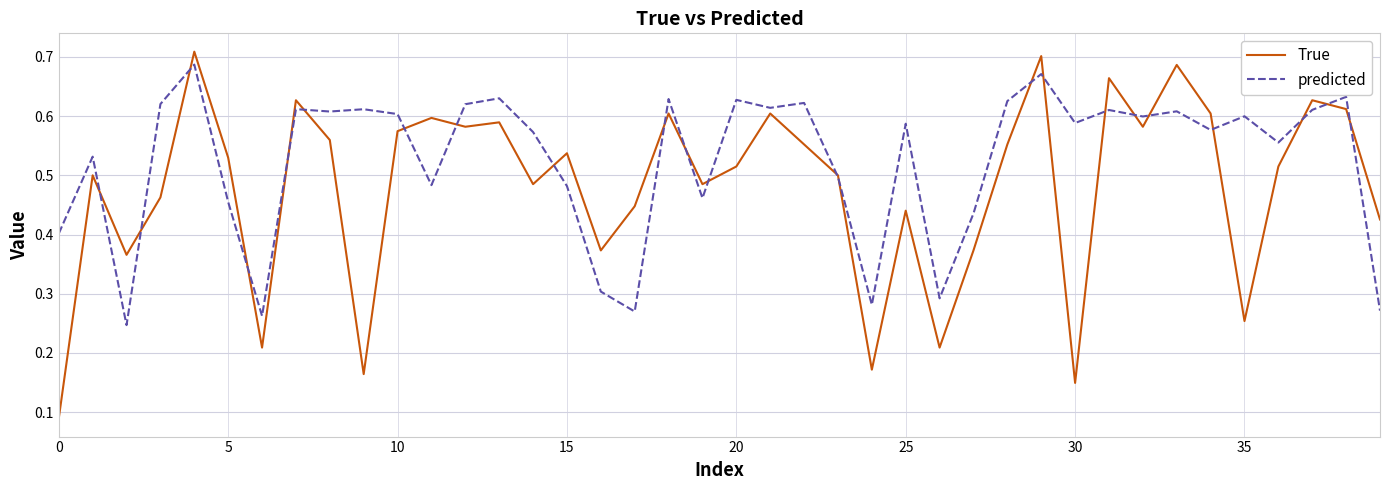

Is this an area chart (filled region under the line)?

No